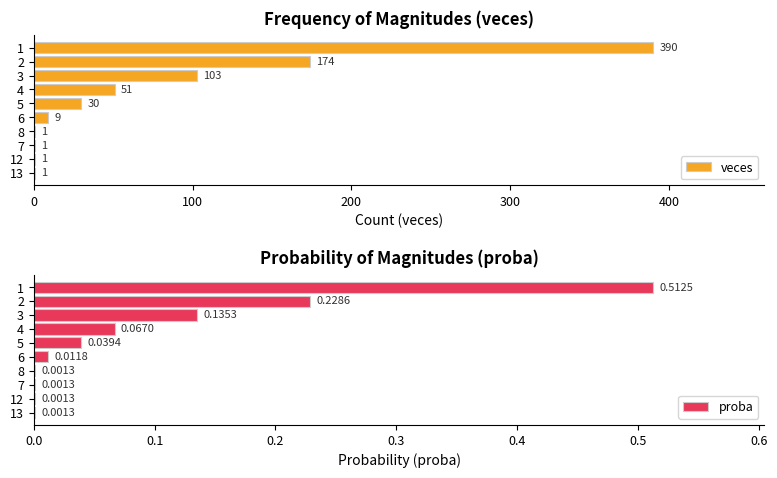

Reading left to right, what are all the values shown in this chart?

veces: 390.0	174.0	103.0	51.0	30.0	9.0	1.0	1.0	1.0	1.0
proba: 0.5	0.2	0.1	0.1	0.0	0.0	0.0	0.0	0.0	0.0